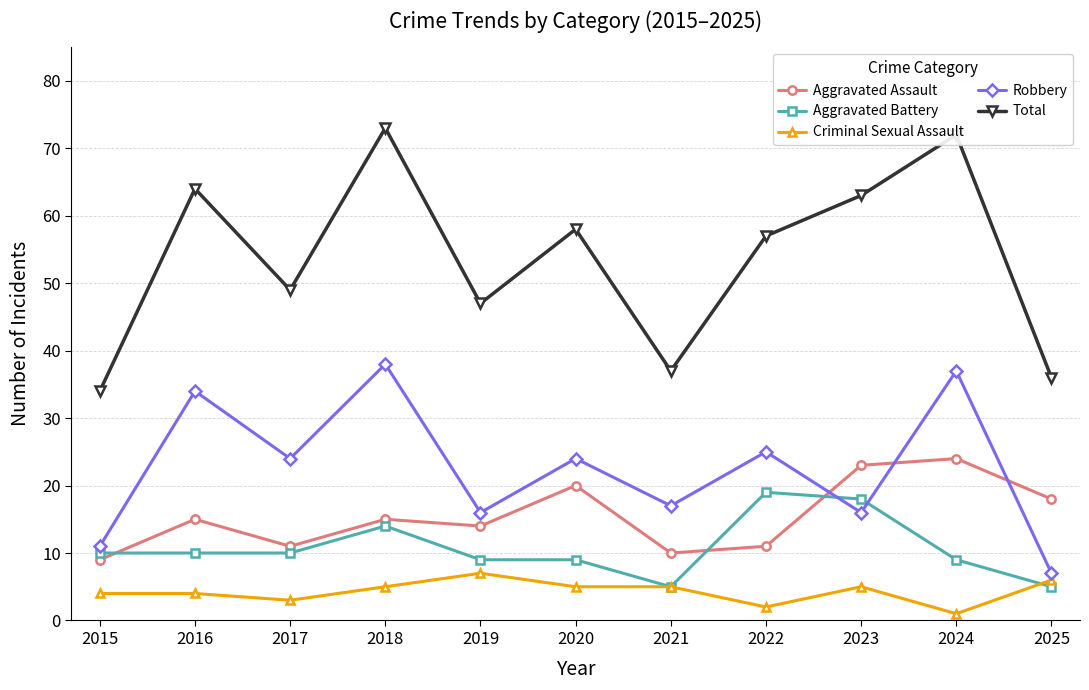

How many lines are shown in the chart?

5